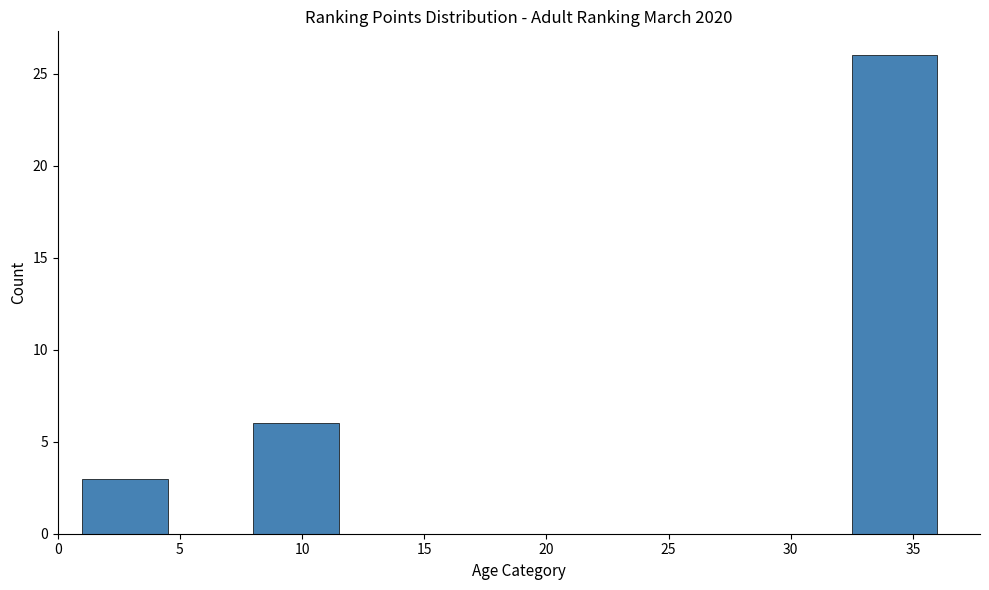

How tall is the bar that spans 1.0 to 4.5 on the x-axis? The values are not printed on the chart, so give them approximately, as read against the axis.

3